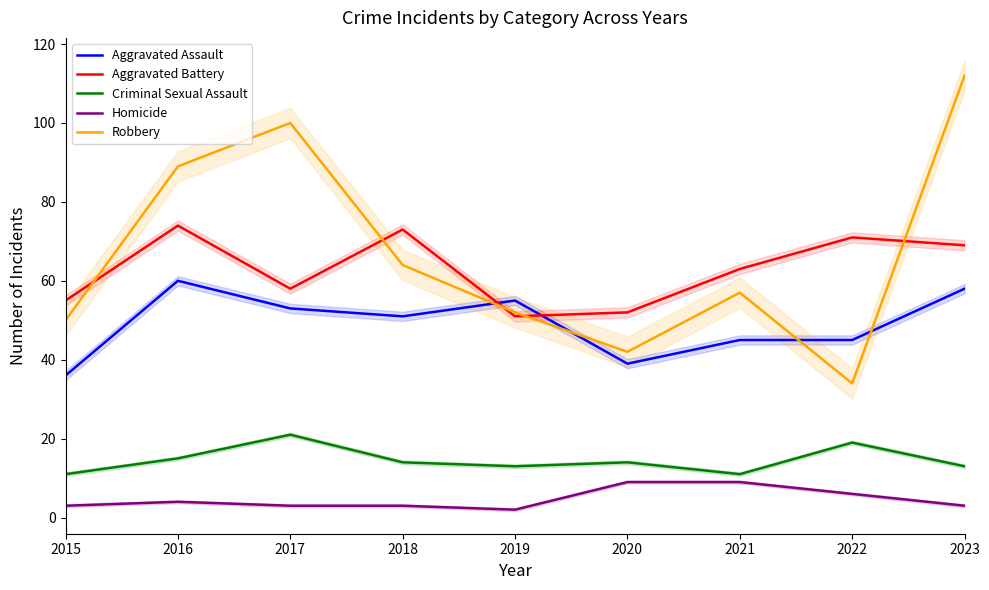

What is the highest value of the Homicide series?

9